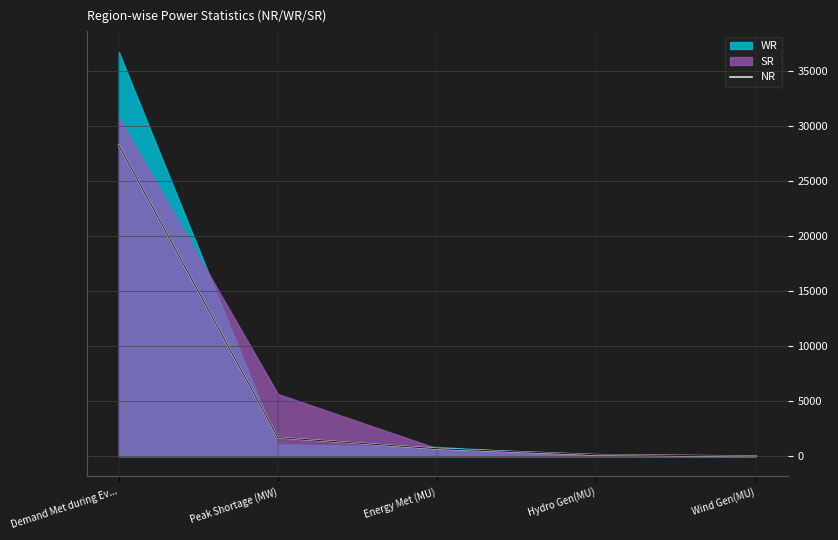

Reading left to right, what are all the values shown in this chart?

28291	1694	683	137	7